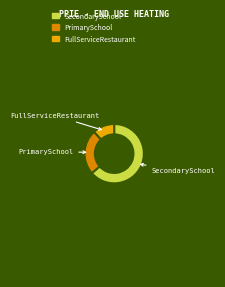

Which category has the smallest portion of the pie?

FullServiceRestaurant